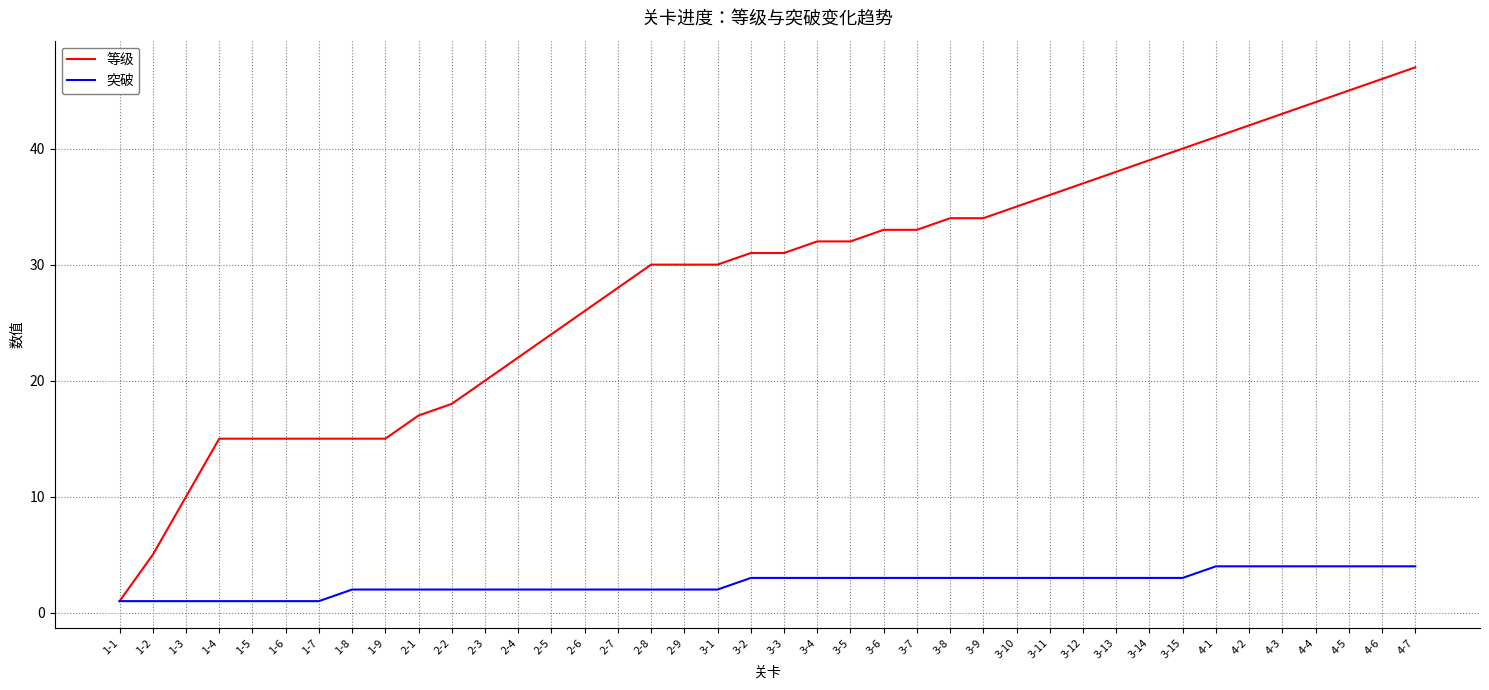

Which series has the largest total across all categories?

等级